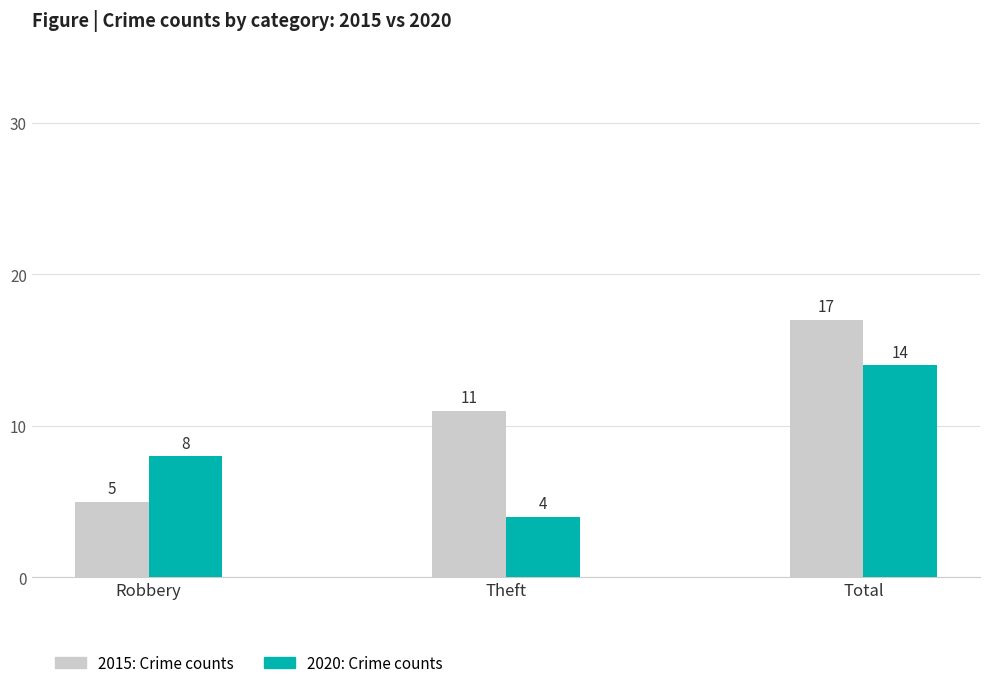

What is the smallest value displayed?

4